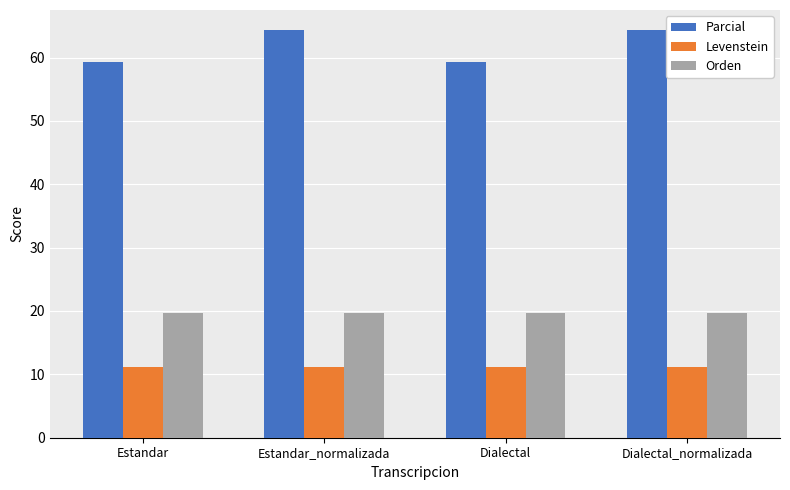

Is the value of Parcial at Estandar_normalizada greater than the value of Levenstein at Estandar?

Yes